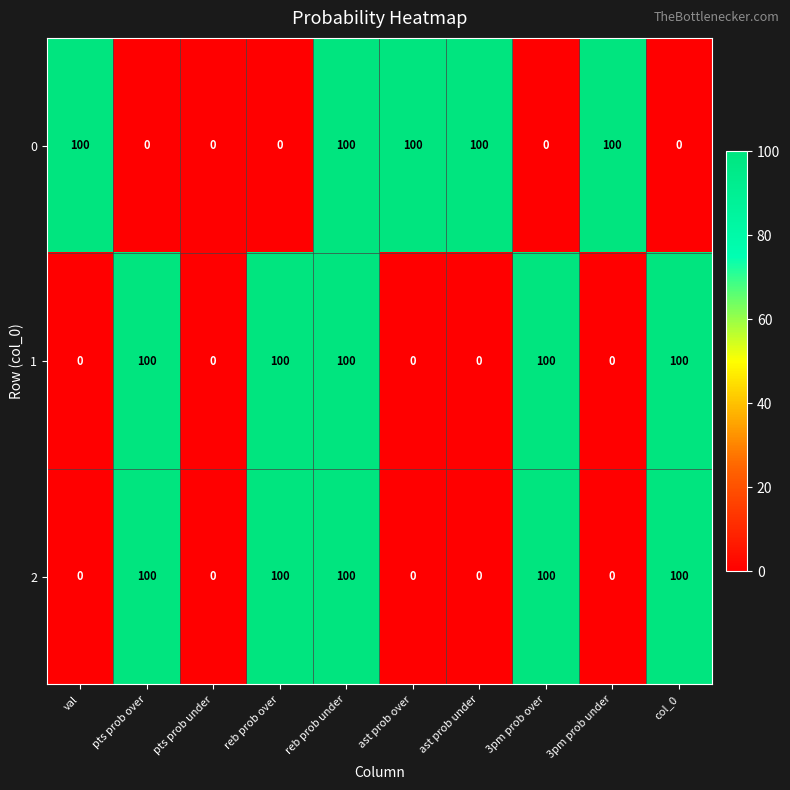

True or false: 2 has a value of 100 at col_0.

True